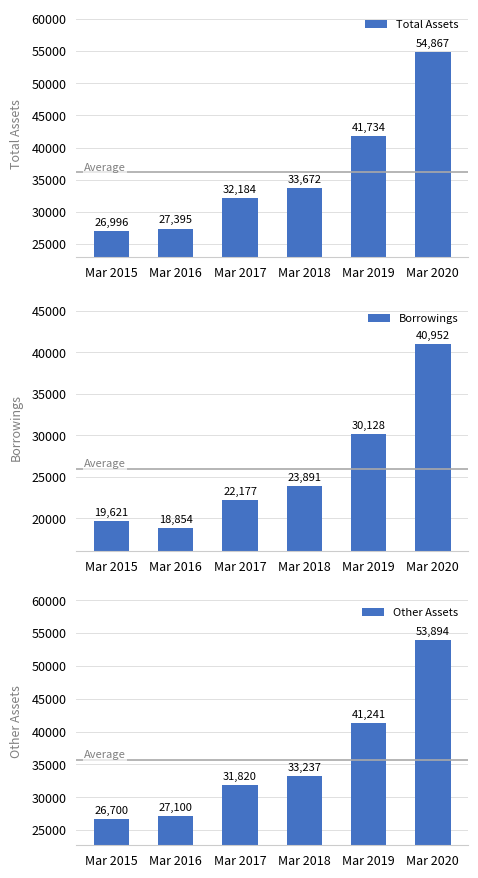

What is the difference between the maximum and minimum values in the Borrowings series?

22098